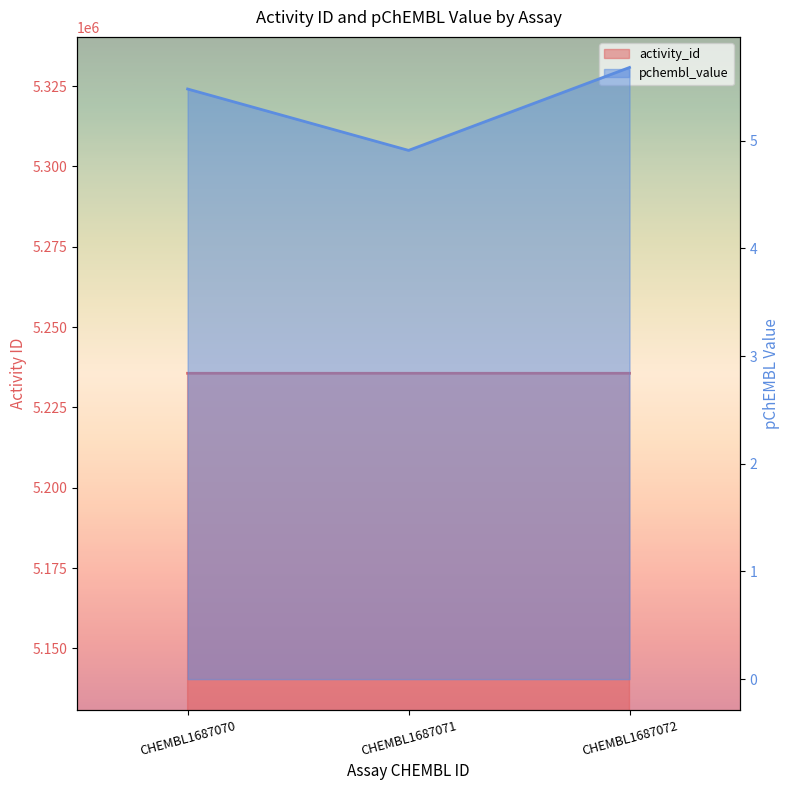

What is the total value across all series at CHEMBL1687070?

5235621.5